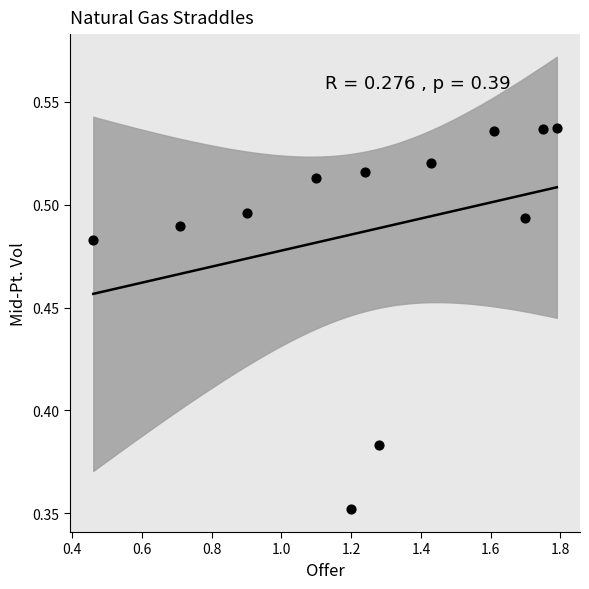

What is the average X value?

1.3